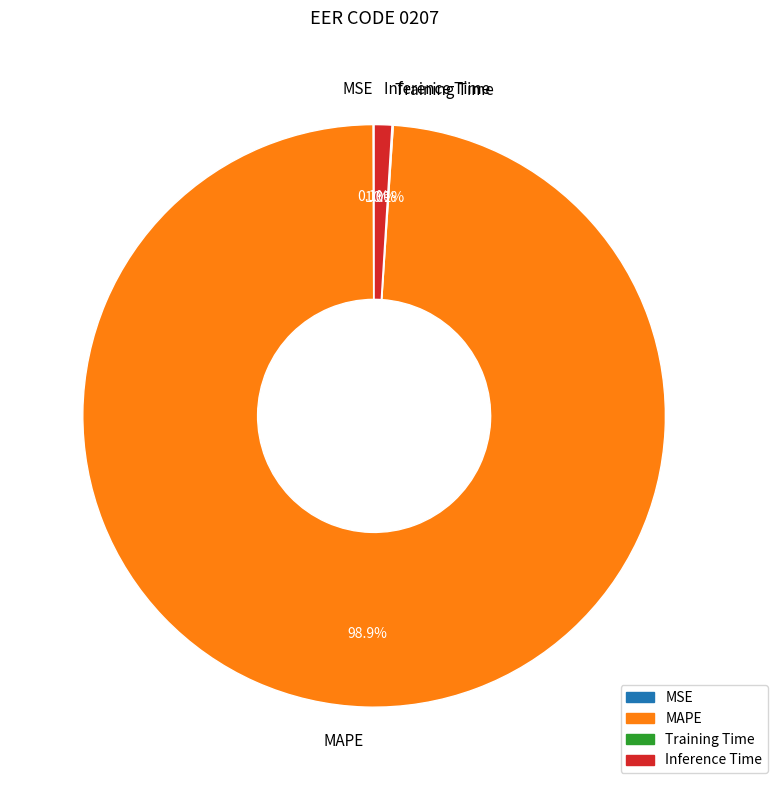

Which slice is the largest?

MAPE